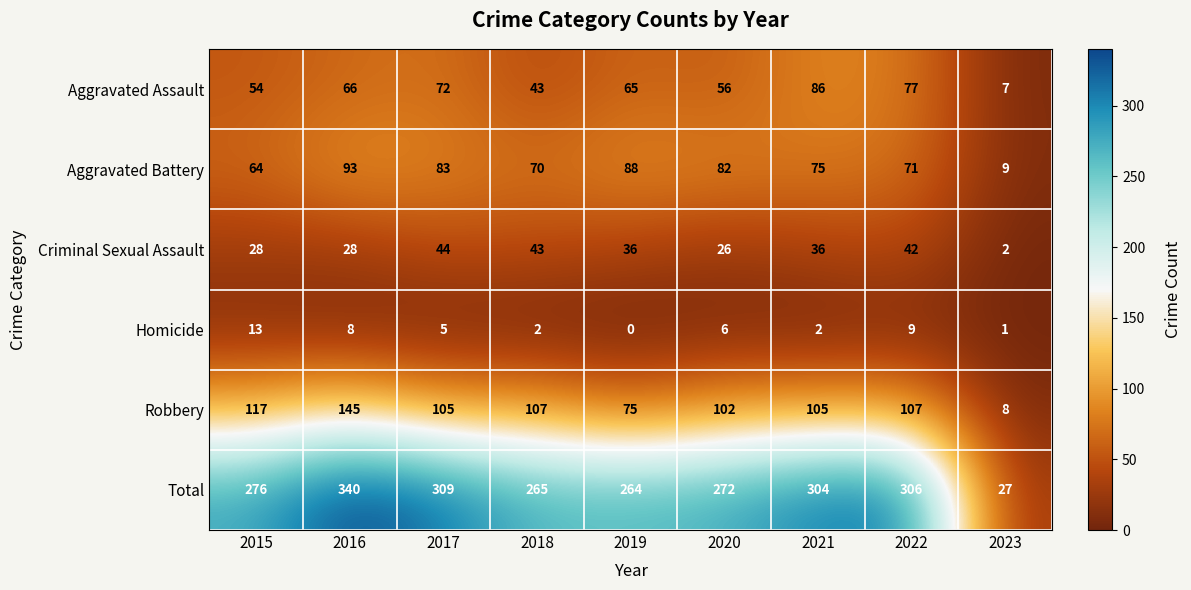

The value of Aggravated Assault at 2017 is 95. True or false?

False